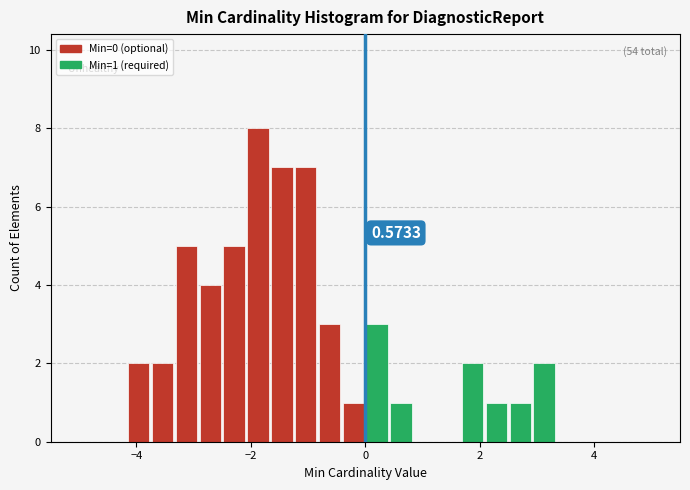

Read against the x-axis, roughly where is the centre of the tallest bar?

-1.8